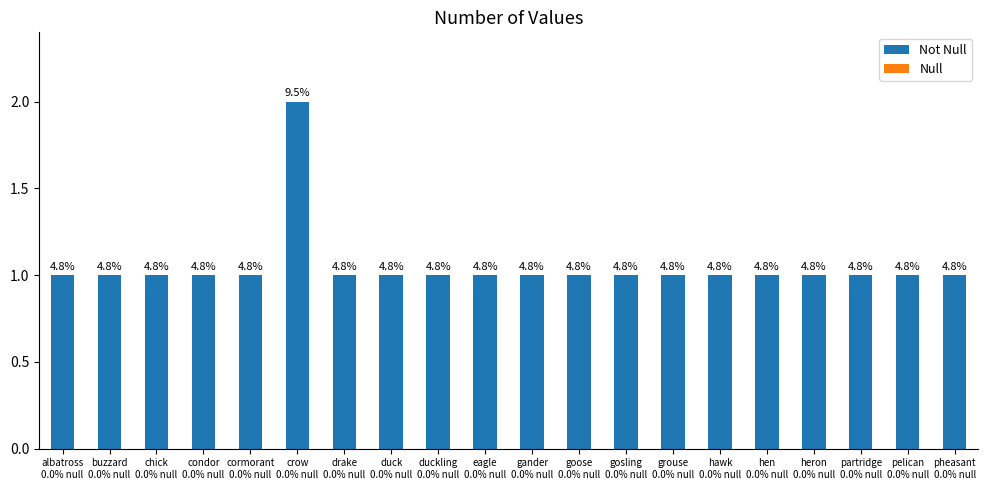

Does the chart contain any negative values?

No